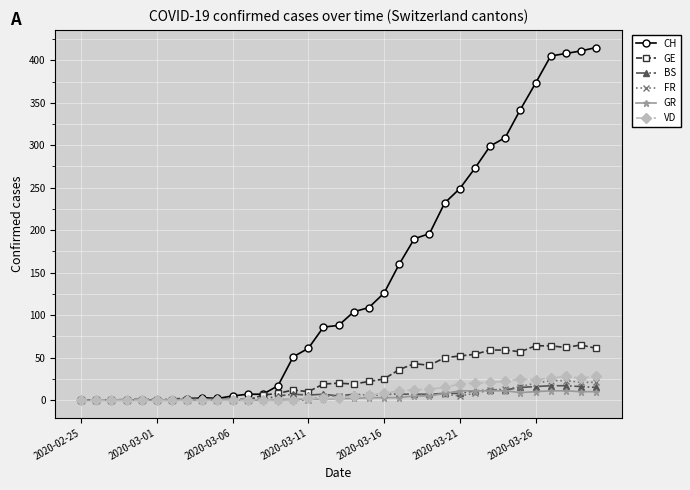

Which series has the largest range (max minus min)?

CH